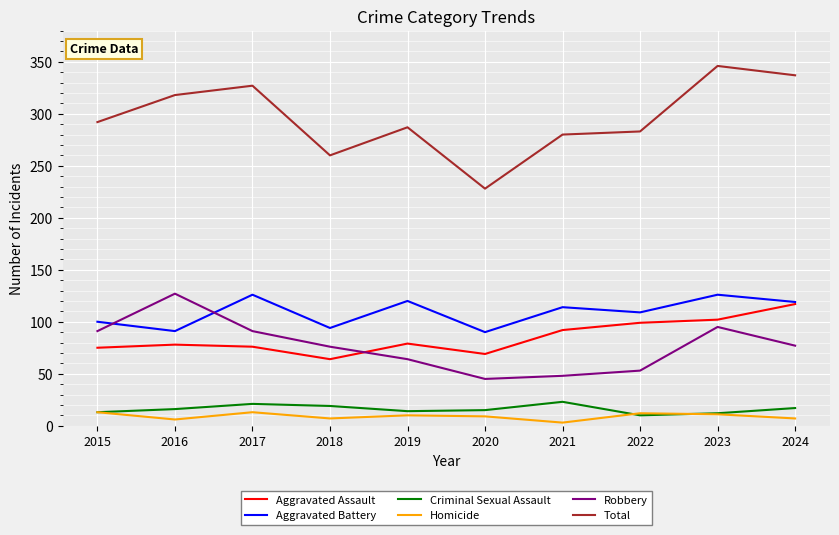

True or false: Homicide has a value of 3 at 2021.

True